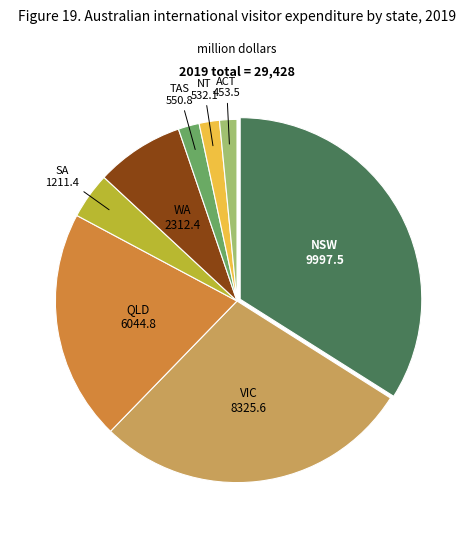

How many slices are in this pie chart?

8